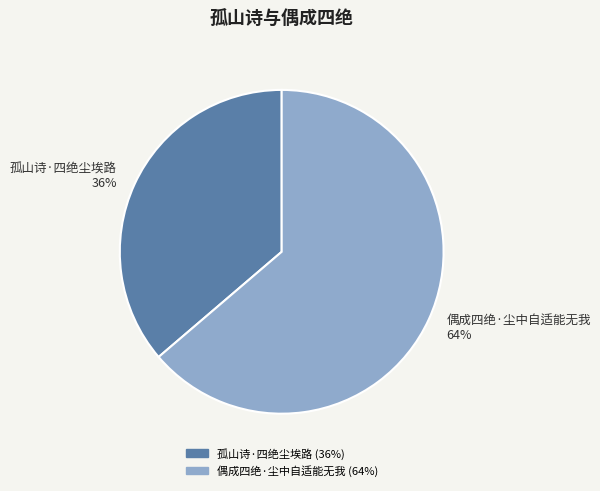

True or false: 孤山诗·四绝尘埃路 accounts for 23% of the total.

False